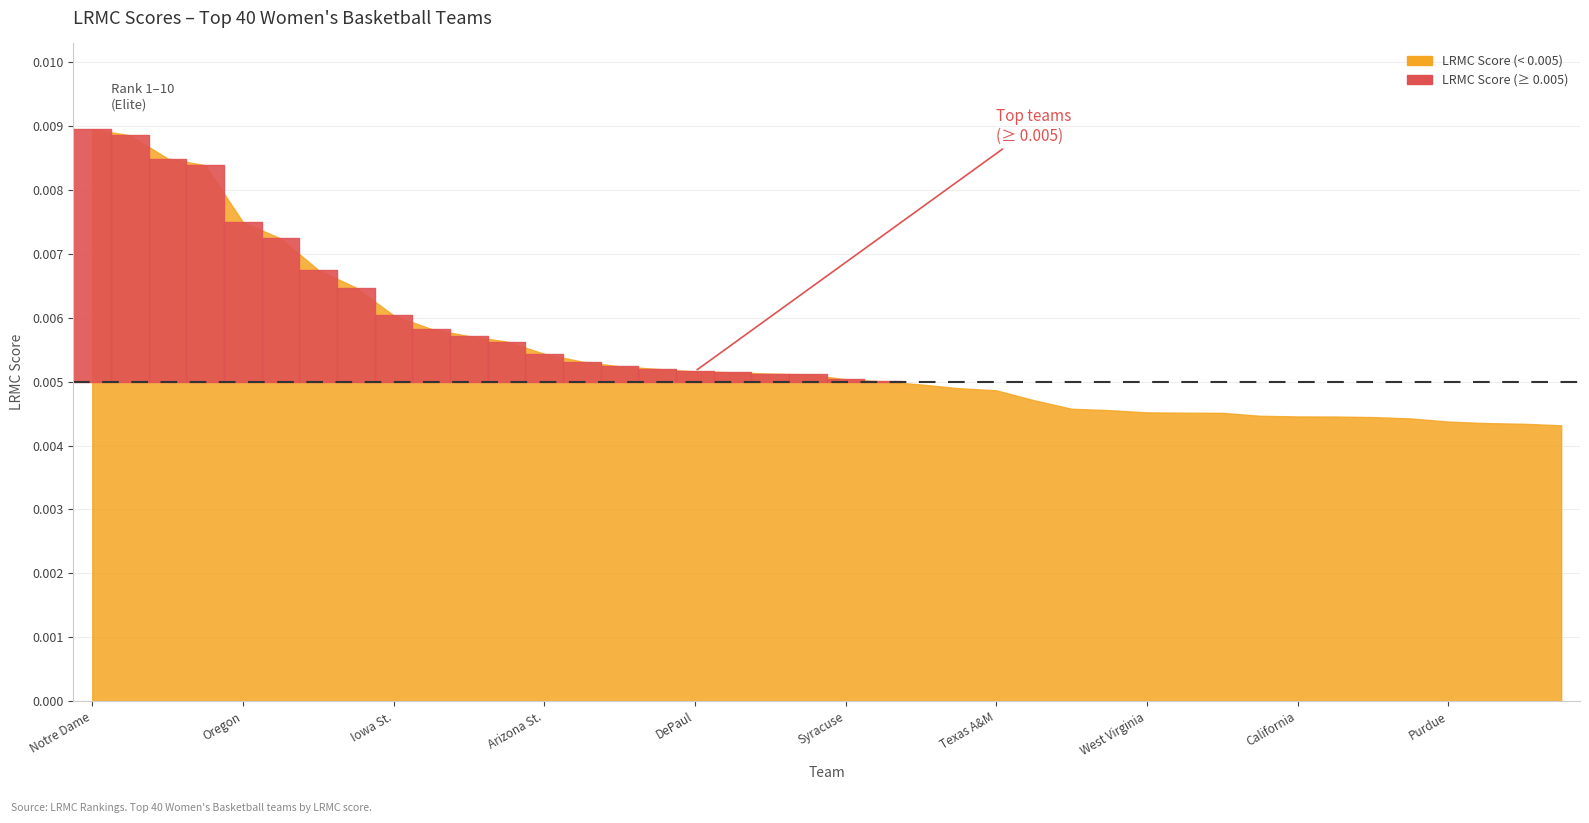

Does the chart display data point markers on the line(s)?

No